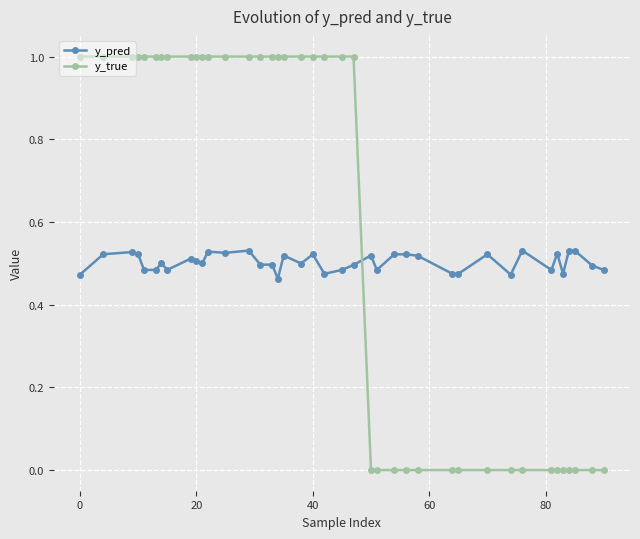

How many values in the y_true series are below 1?

17